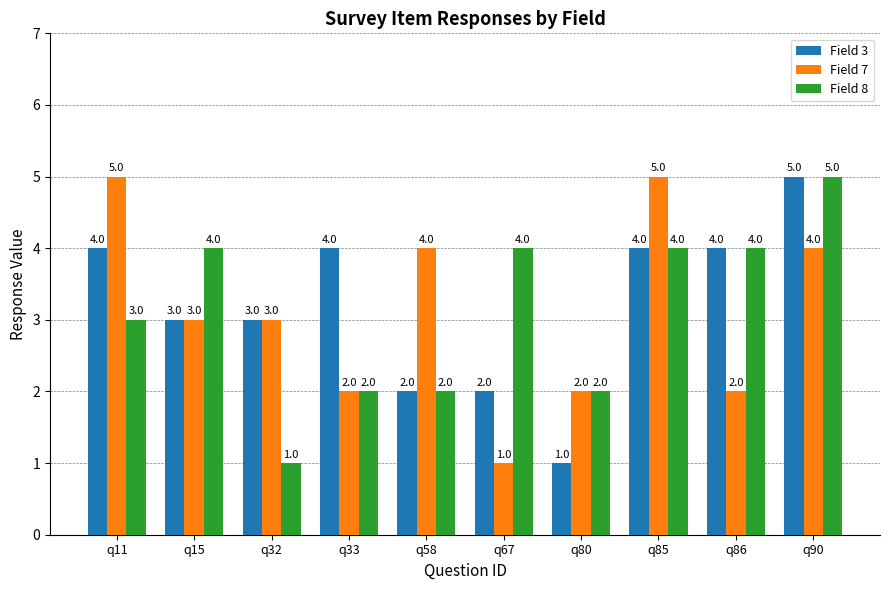

What are all the series names shown in the legend?

Field 3, Field 7, Field 8